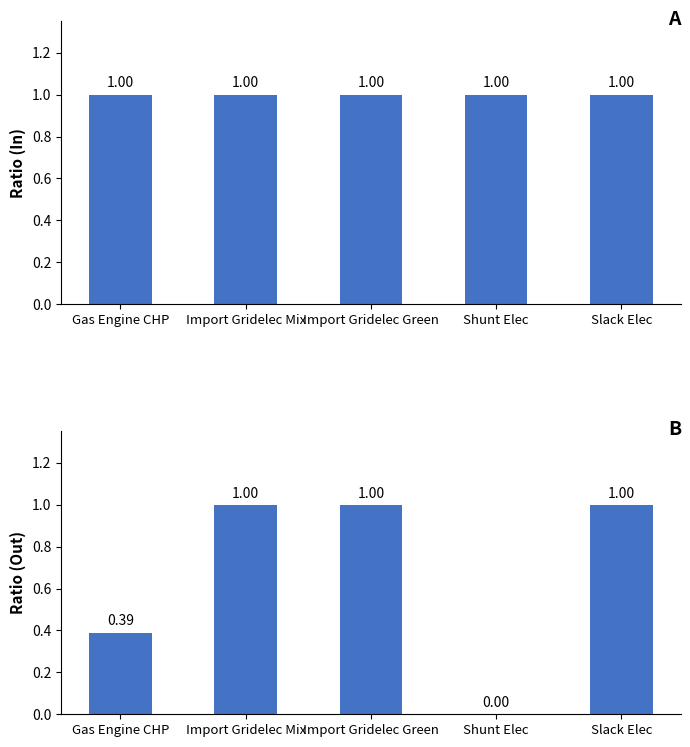

What is the difference between the Out values at Import Gridelec Green and Gas Engine CHP?

0.6